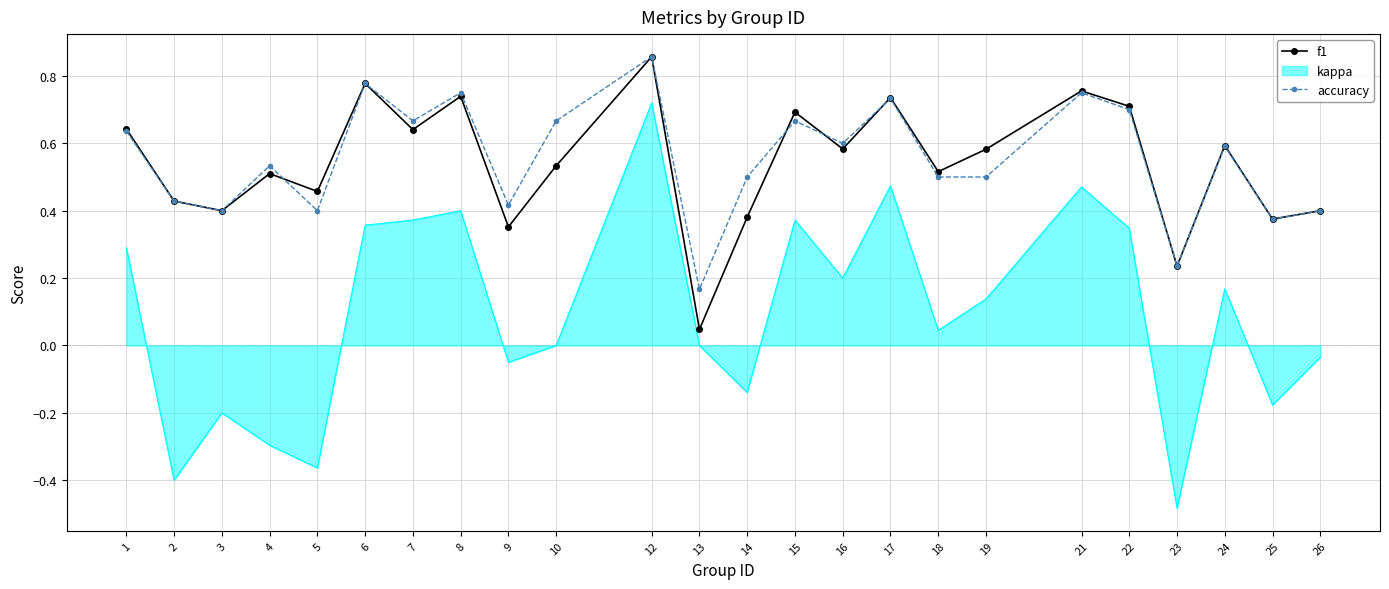

At which label does accuracy reach its peak?

12